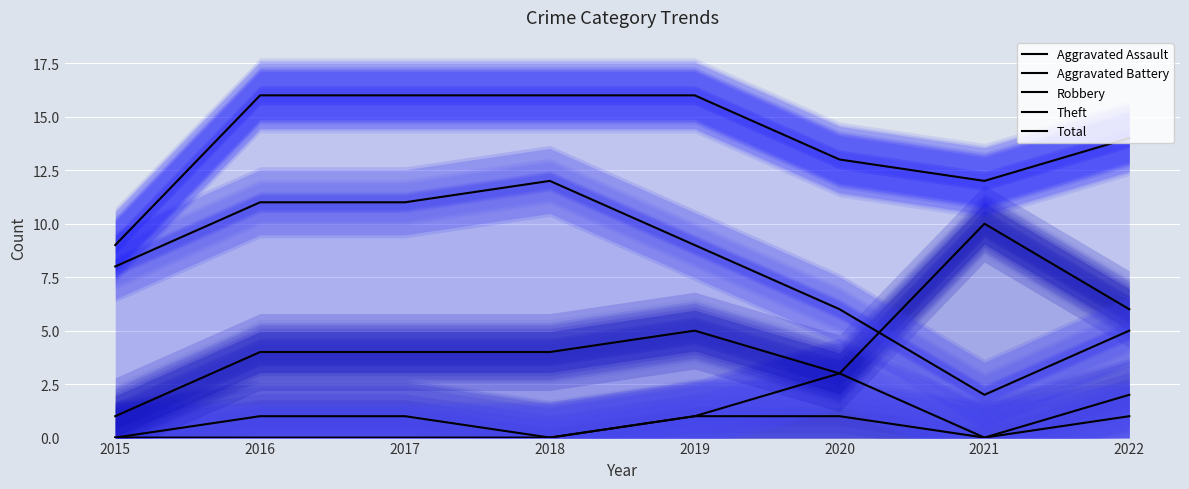

At how many categories does at least one series exceed 15?

4